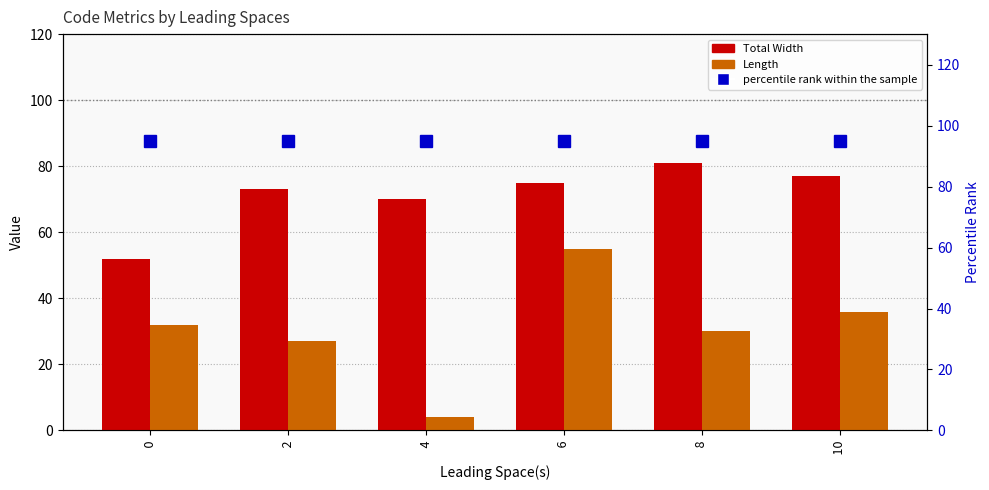

What is the difference between the highest and lowest values at   8?

65